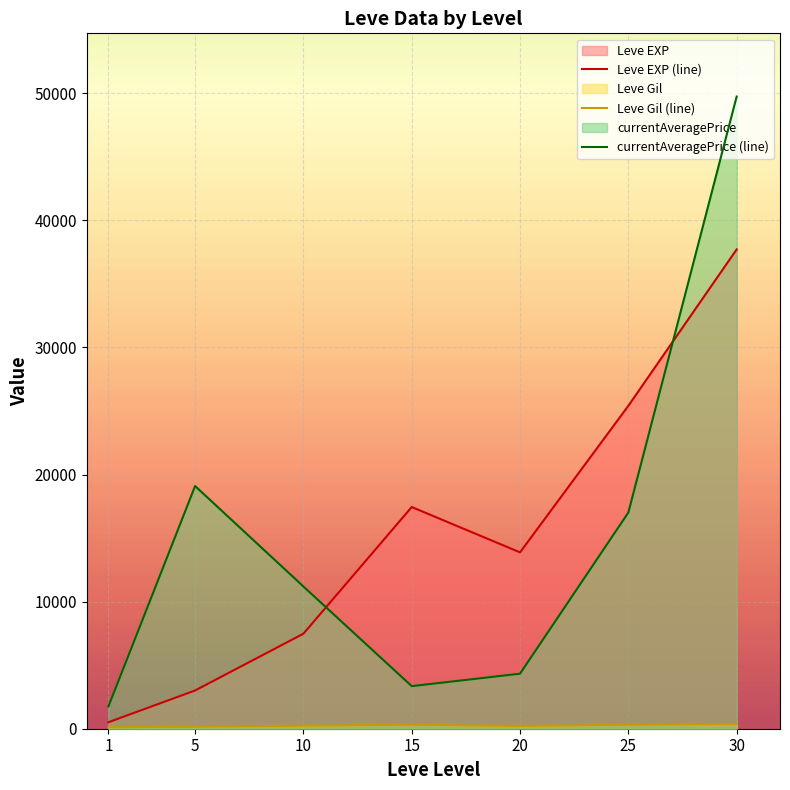

Is it true that currentAveragePrice (line) equals 3350.0 at 15?

True